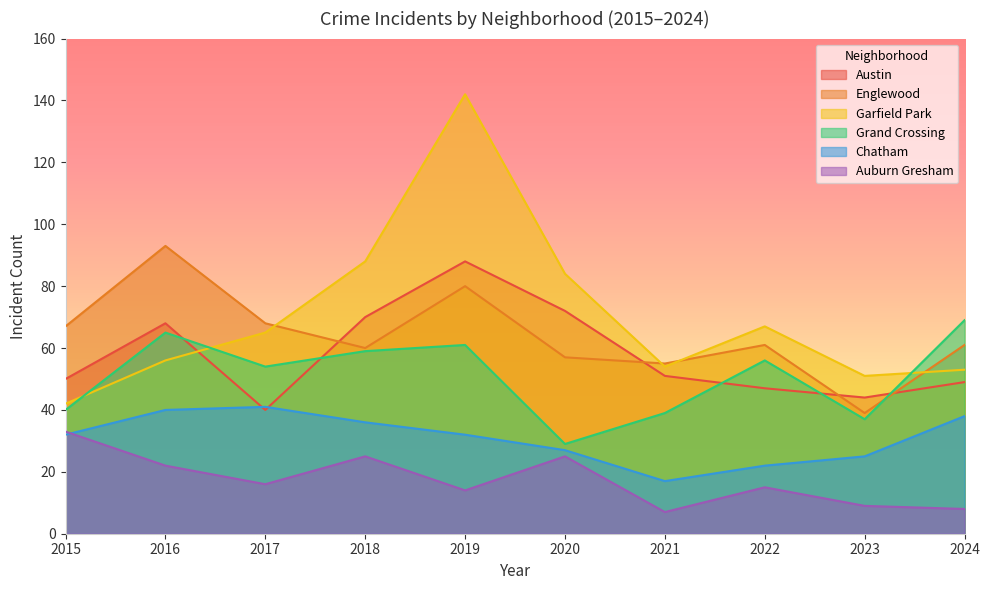

Which series has the widest spread of values?

Garfield Park